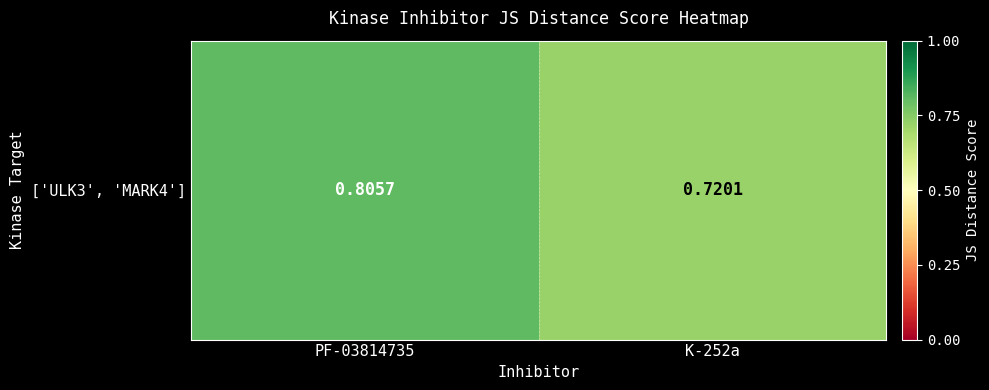

Rank the categories by value from highest to lowest.

PF-03814735, K-252a